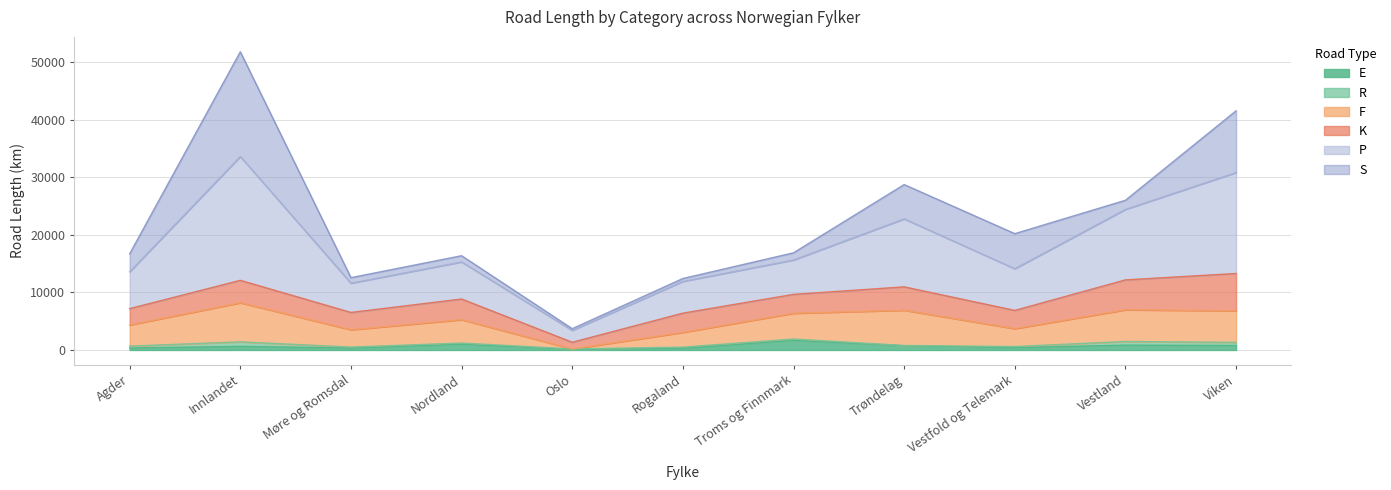

At which label does F reach its minimum?

Oslo